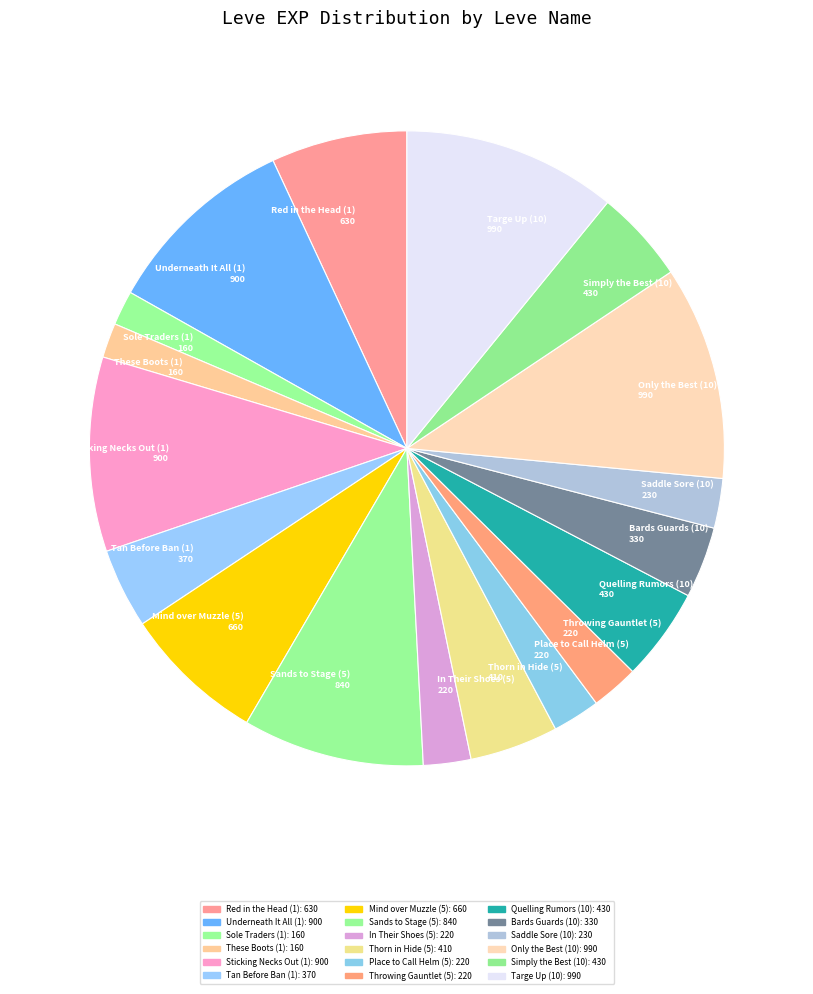

Does any single category account for the majority?

No